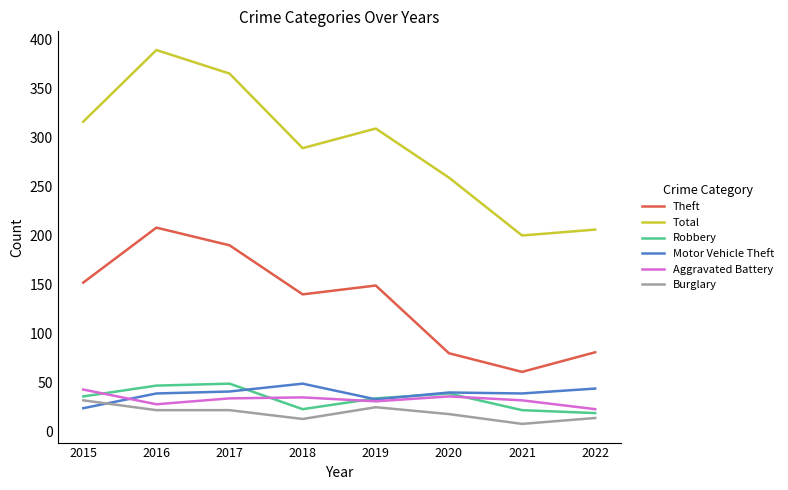

Which category has the highest value in the Total series?

2016